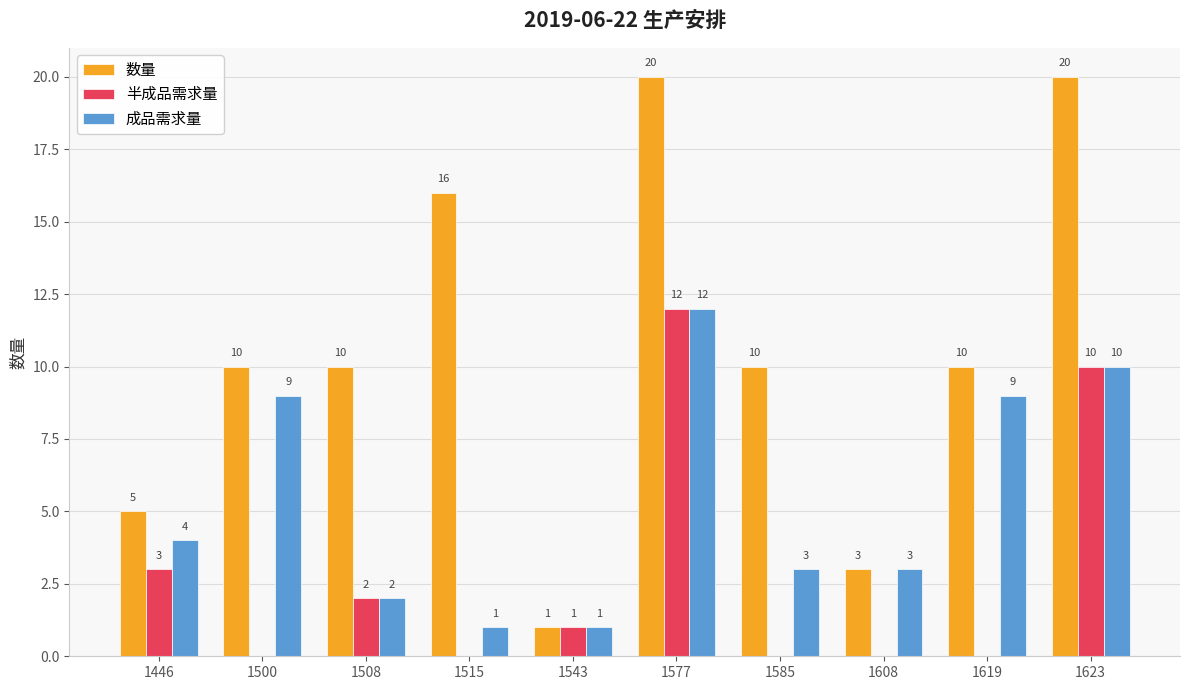

The value of 半成品需求量 at 1543 is 0. True or false?

False